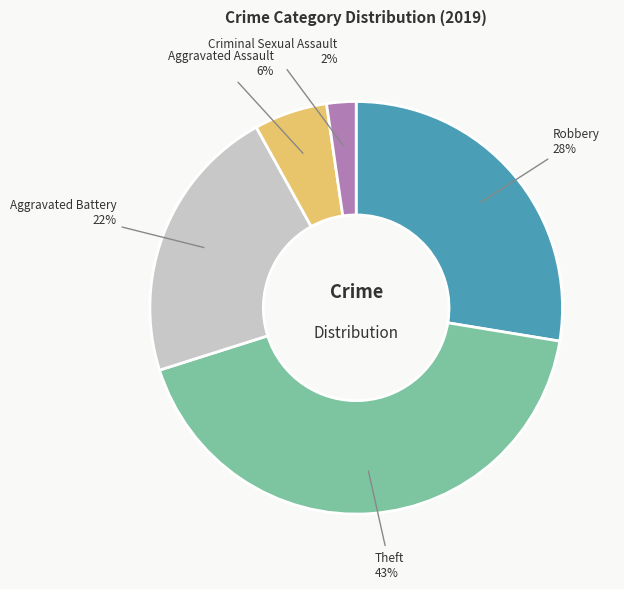

Is there any slice that represents more than half of the pie?

No